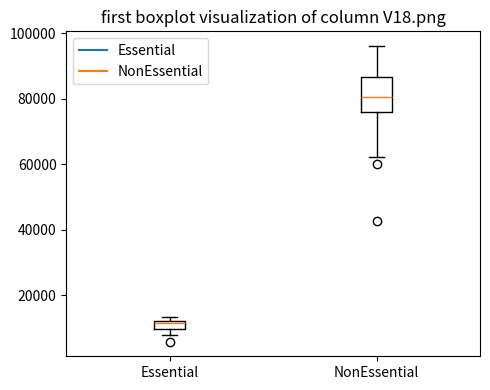

Where is the lower edge of the box for NonEssential on the y-axis? The values are not printed on the chart, so give them approximately, as read against the axis.

76000